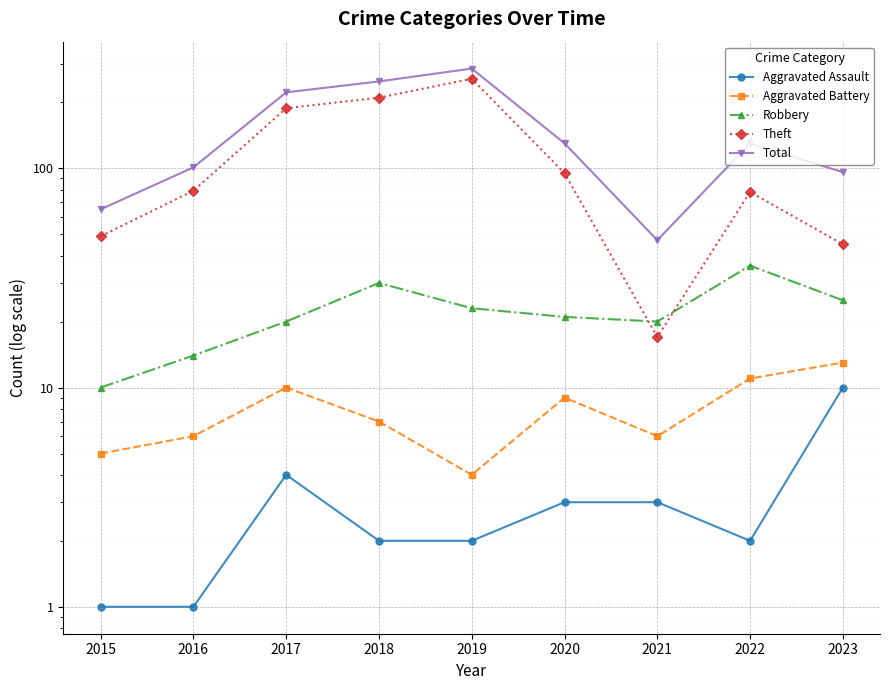

What is the total value across all series at 2017?

444